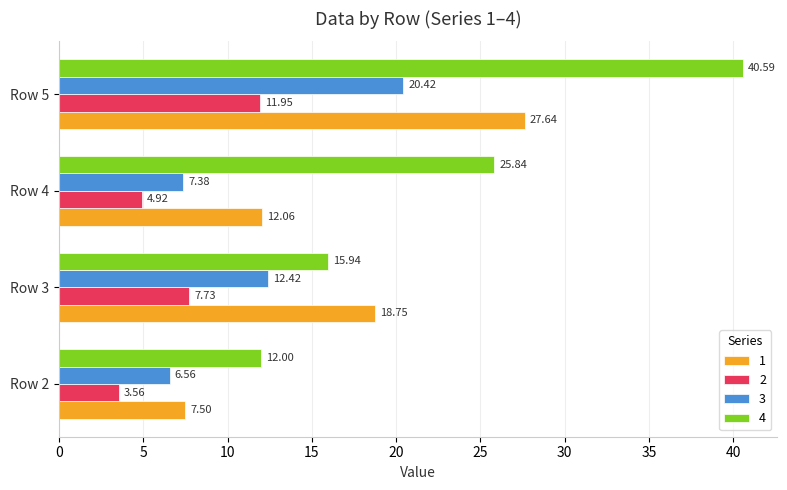

What is the highest value of the 2 series?

12.0